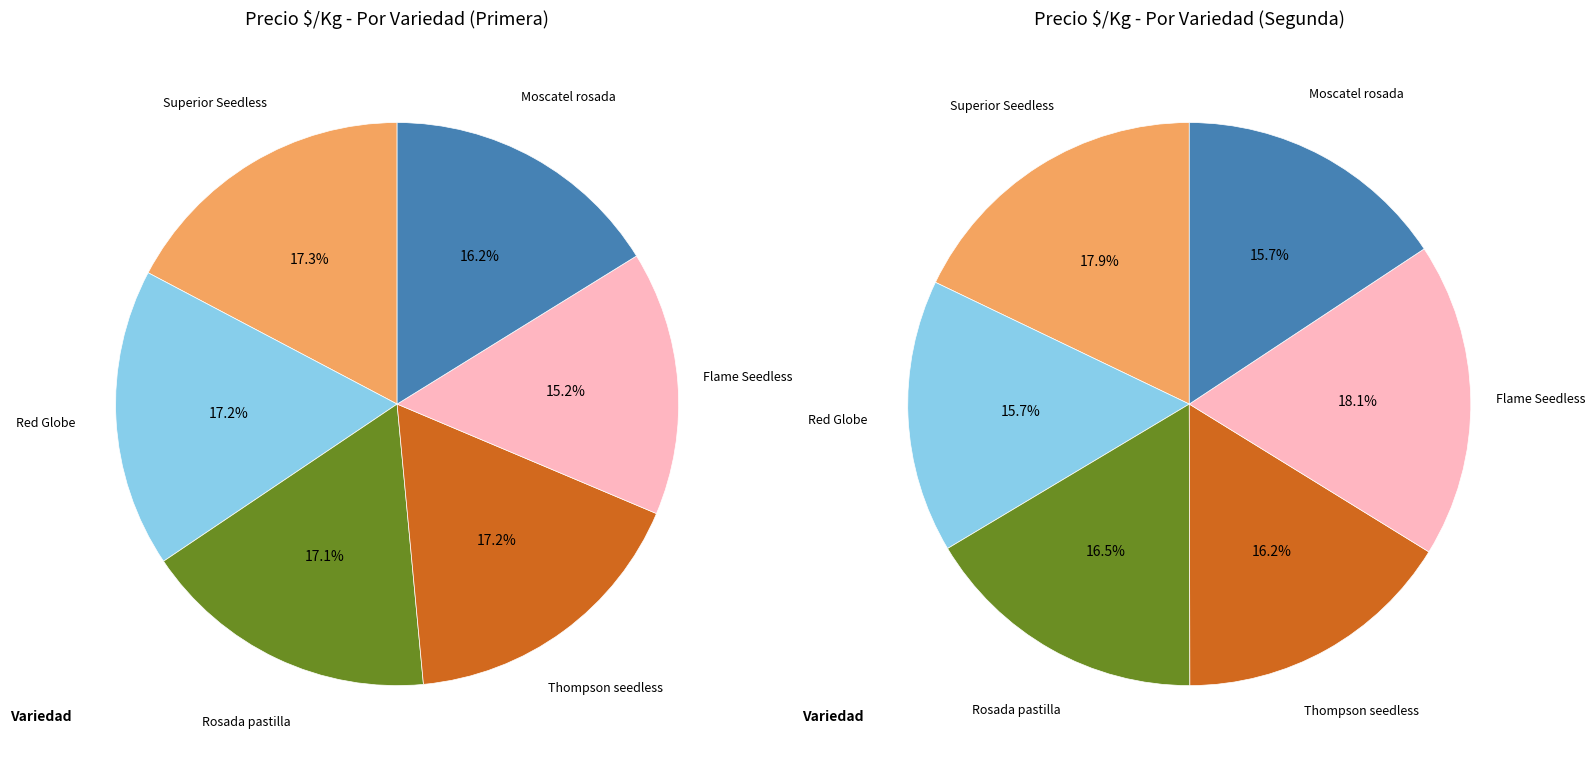

Is Rosada pastilla the majority of the pie?

No